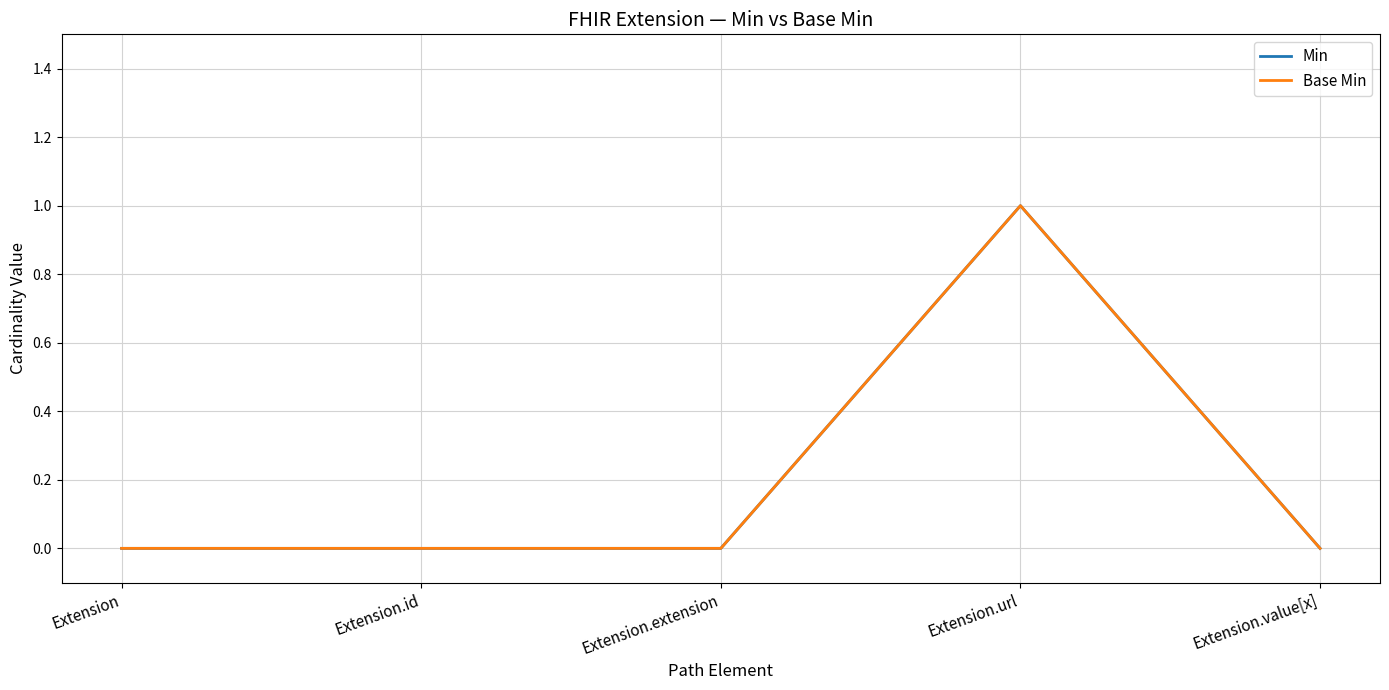

Does the chart display data point markers on the line(s)?

No